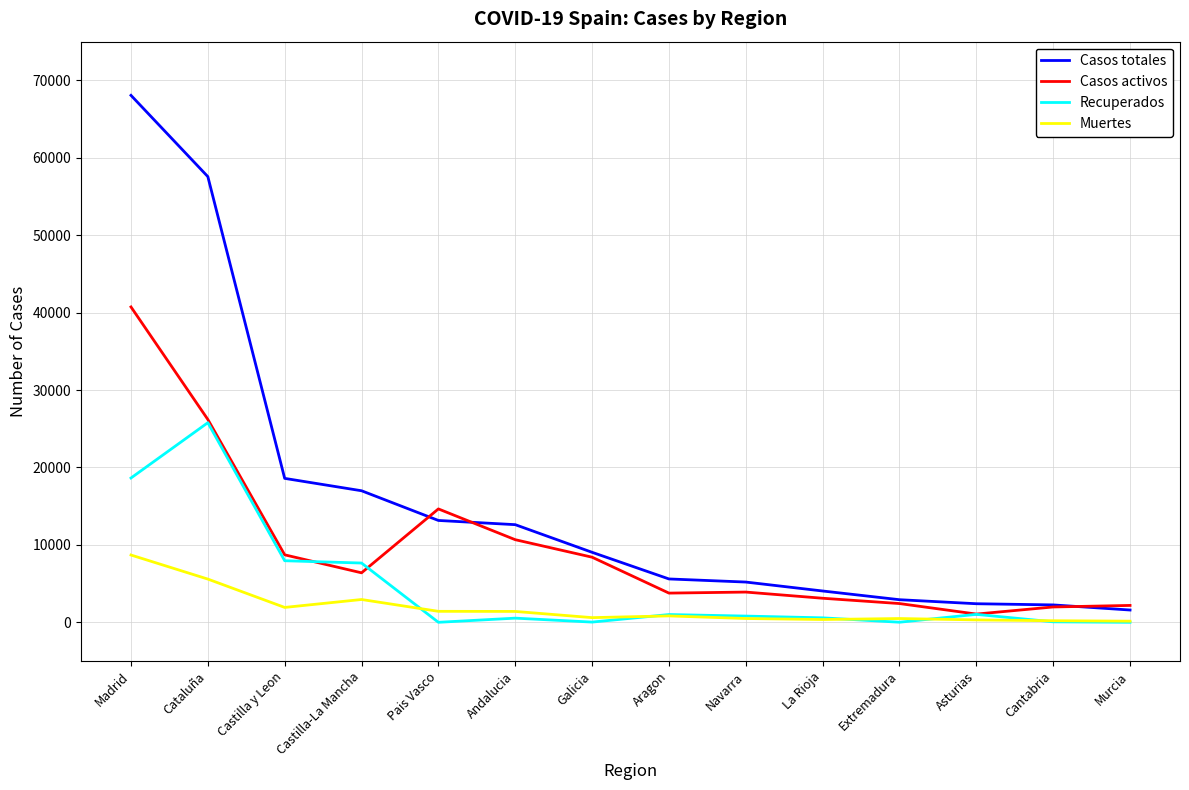

True or false: Casos activos and Muertes intersect in this chart.

False